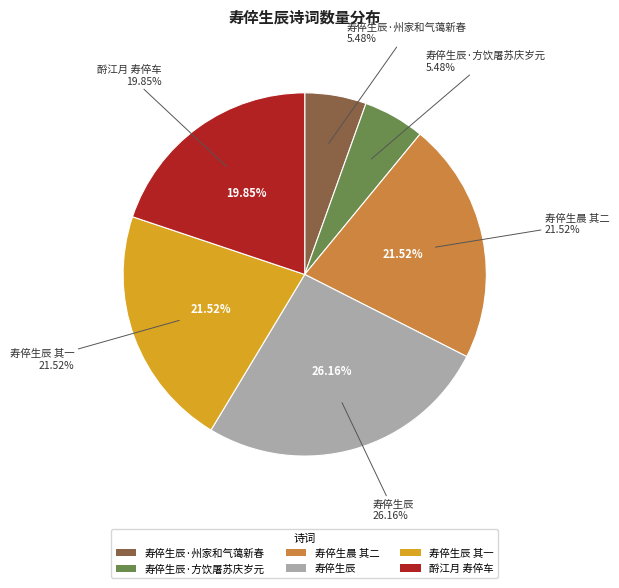

Rank the categories by value from lowest to highest.

寿倅生辰·方饮屠苏庆岁元, 寿倅生辰·州家和气蔼新春, 酹江月 寿倅车, 寿倅生晨 其二, 寿倅生辰 其一, 寿倅生辰